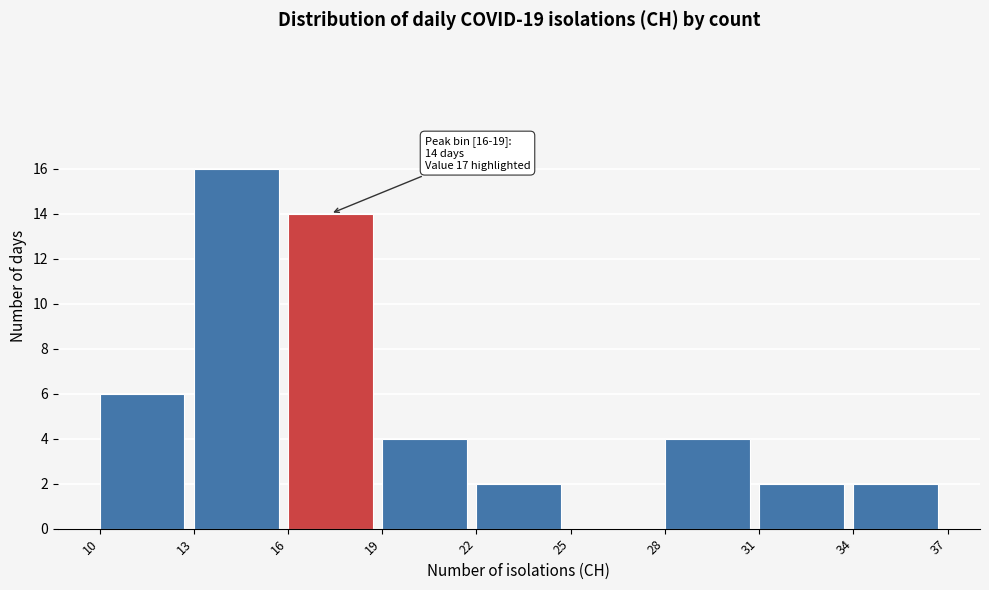

Which range on the x-axis has the tallest bar?

13 to 16